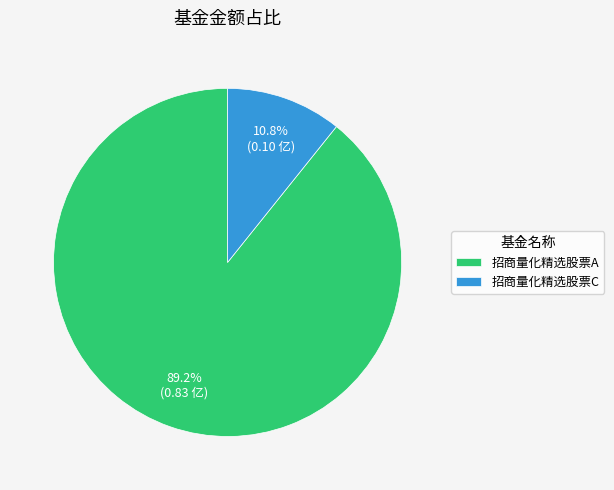

What is the largest slice in the pie chart?

招商量化精选股票A